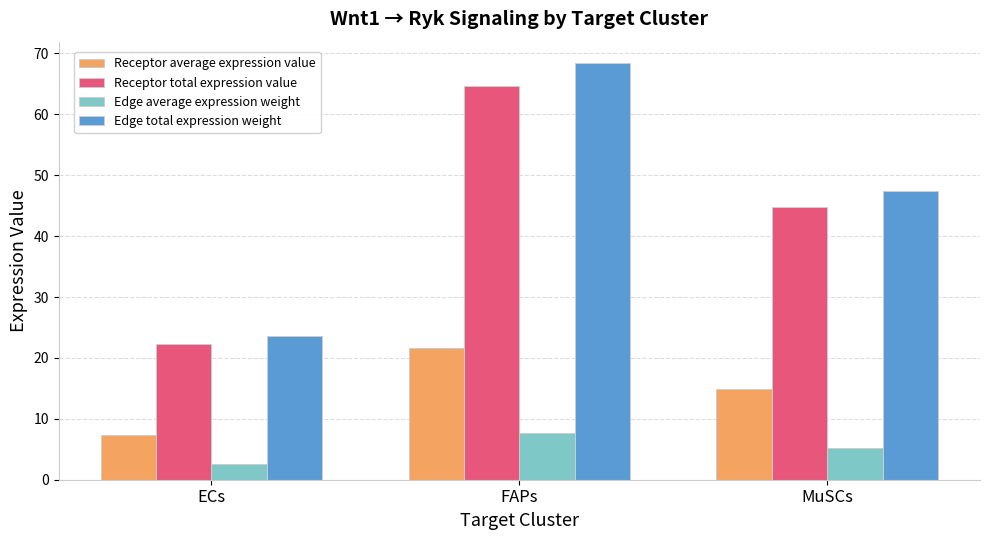

Is the value of Receptor total expression value at ECs greater than the value of Edge total expression weight at MuSCs?

No